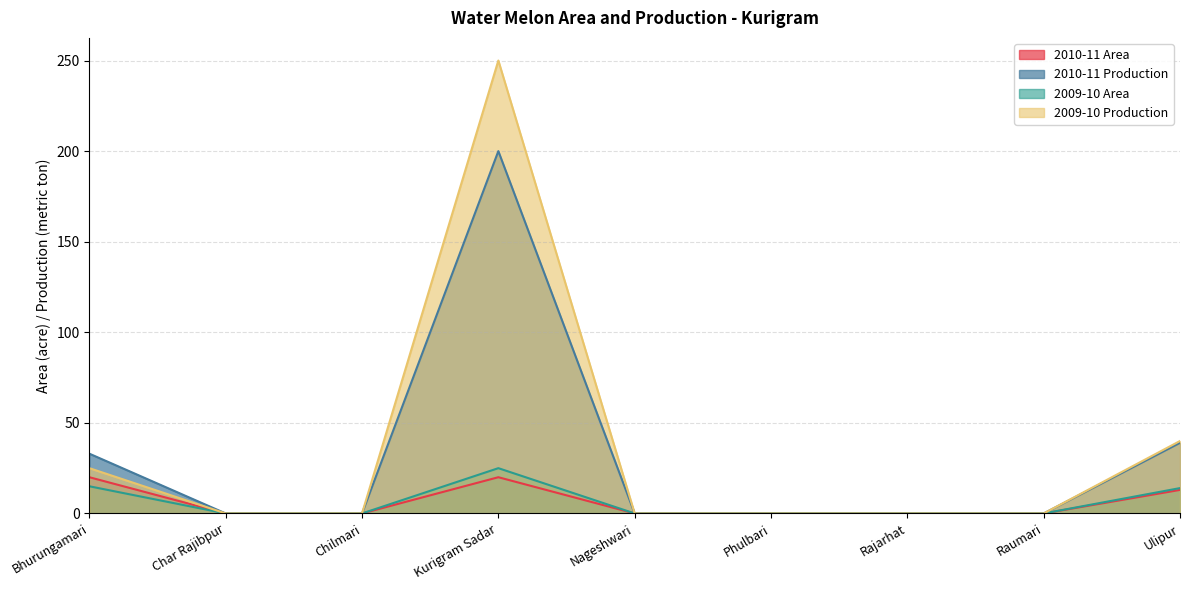

Reading right to left, what are all the values shown in this chart?

2010-11 Area: Ulipur=13	Raumari=0	Rajarhat=0	Phulbari=0	Nageshwari=0	Kurigram Sadar=20	Chilmari=0	Char Rajibpur=0	Bhurungamari=20
2010-11 Production: Ulipur=39	Raumari=0	Rajarhat=0	Phulbari=0	Nageshwari=0	Kurigram Sadar=200	Chilmari=0	Char Rajibpur=0	Bhurungamari=33
2009-10 Area: Ulipur=14	Raumari=0	Rajarhat=0	Phulbari=0	Nageshwari=0	Kurigram Sadar=25	Chilmari=0	Char Rajibpur=0	Bhurungamari=15
2009-10 Production: Ulipur=40	Raumari=0	Rajarhat=0	Phulbari=0	Nageshwari=0	Kurigram Sadar=250	Chilmari=0	Char Rajibpur=0	Bhurungamari=25